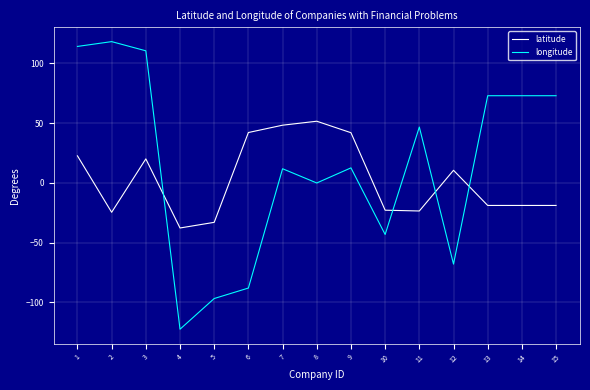

At which label is latitude closest to 6?

12